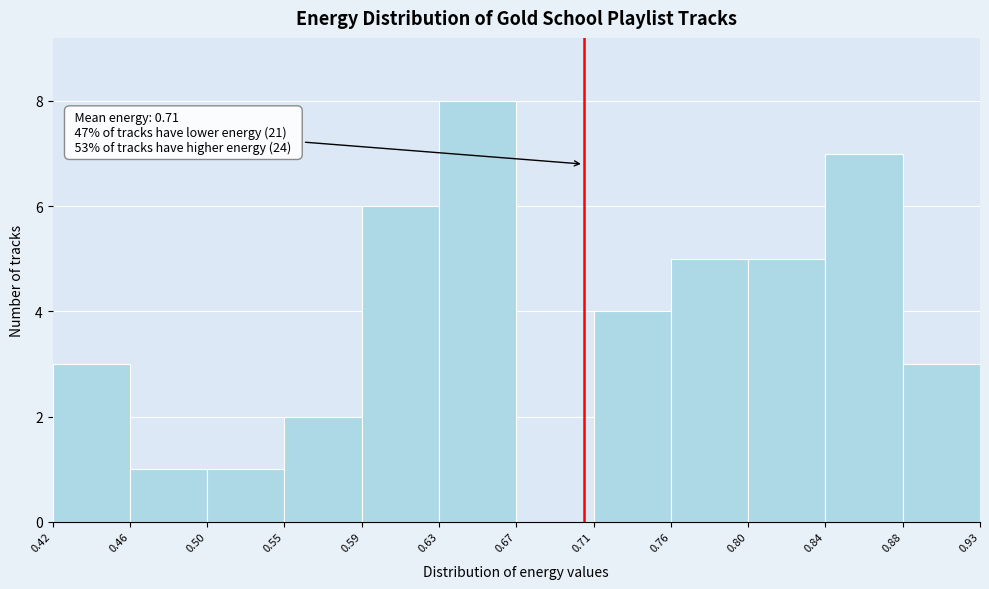

Over which range of the x-axis is the bar tallest?

0.63 to 0.67